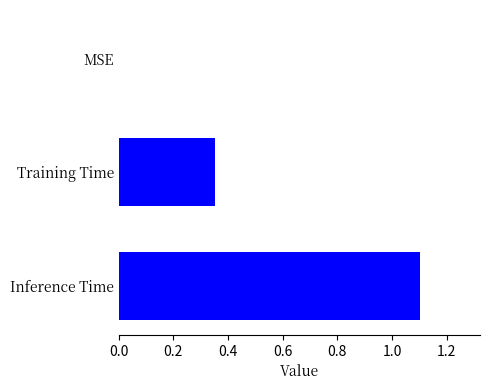

Is it true that the value at Inference Time is 1.6?

False